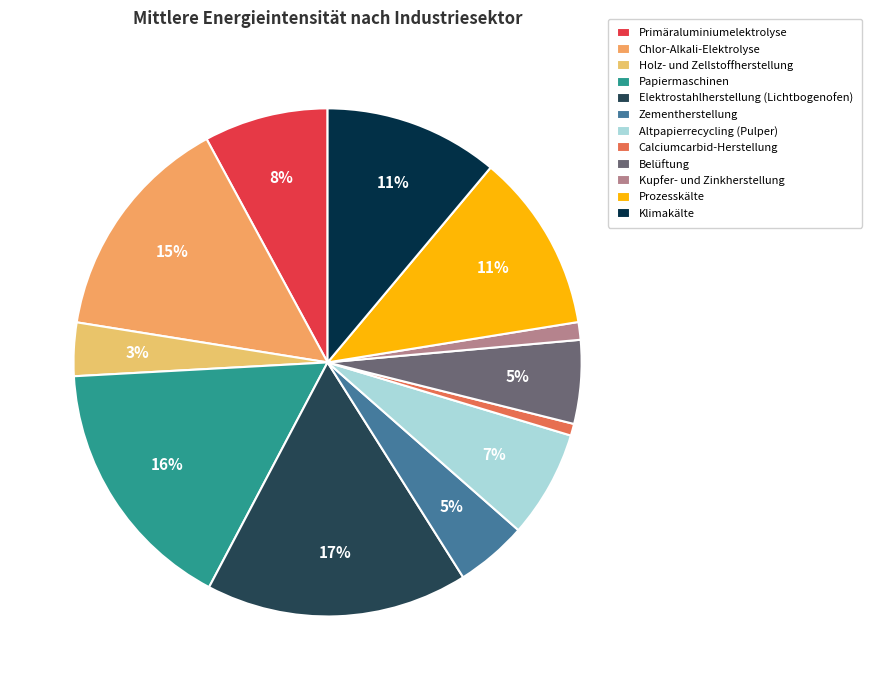

Which category has the biggest portion of the pie?

Elektrostahlherstellung (Lichtbogenofen)